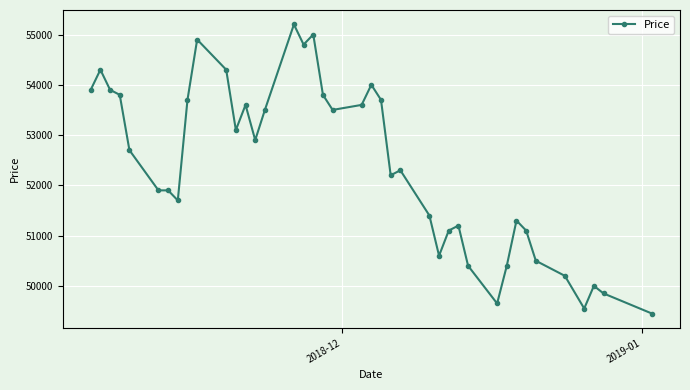

What is the value of the 25th point from the left?

52300